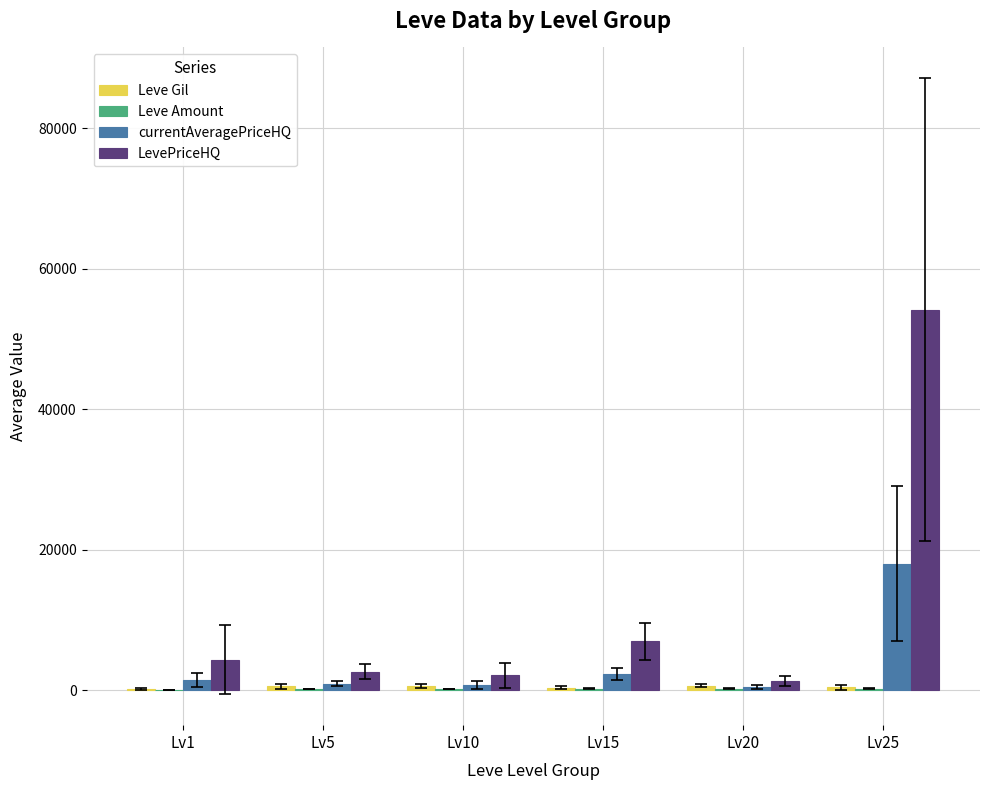

Which category has the highest value across all series?

Lv25